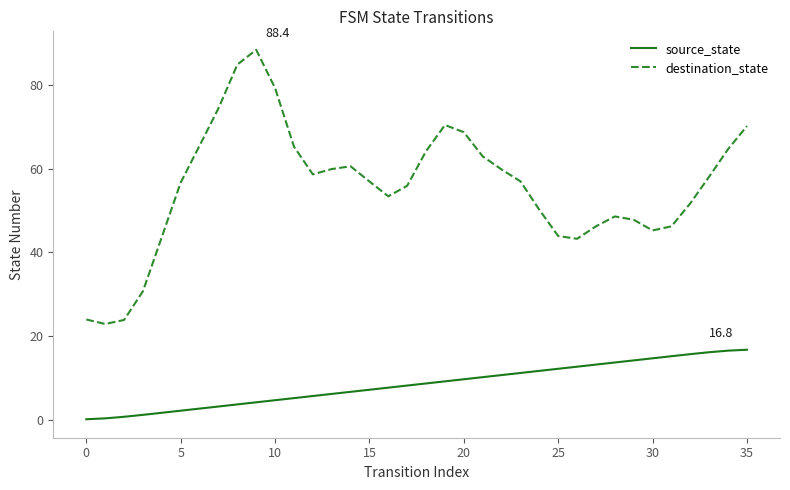

True or false: source_state and destination_state cross at least once.

False